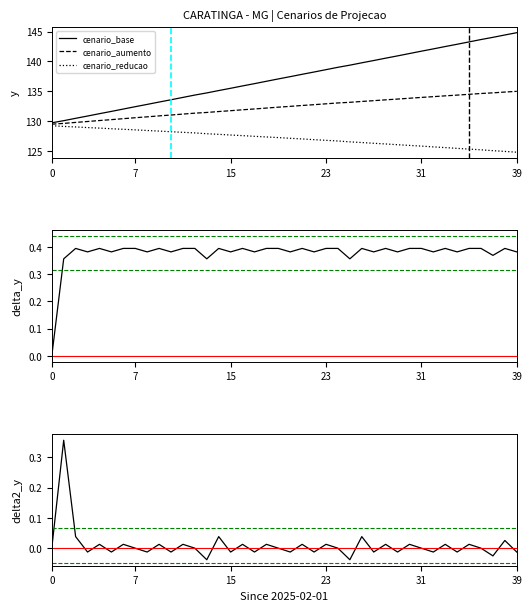

True or false: delta2_y and cenario_reducao intersect in this chart.

False